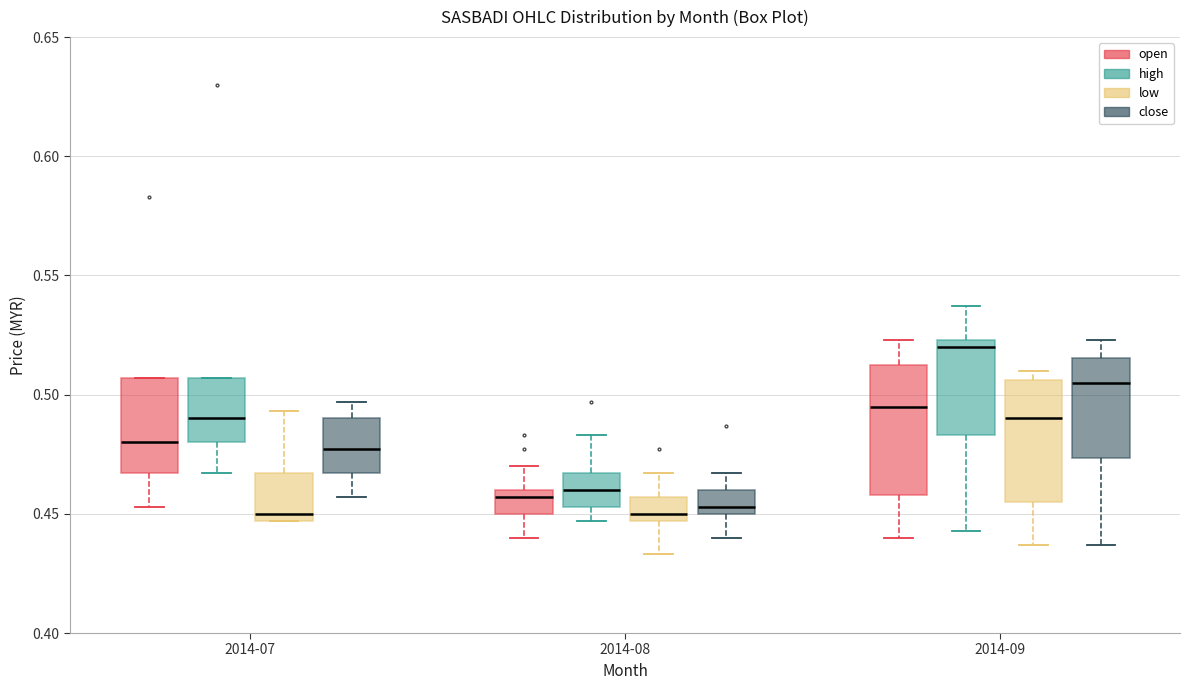

Reading left to right, read every box against the y-axis: the position of its median line, the range the box covers, and the ends of its whiskers. The values are not printed on the chart, so give them approximately, as read against the axis.

2014-07 (open): median 0.480, box 0.465 to 0.505, whiskers 0.455 to 0.505
2014-07 (high): median 0.490, box 0.480 to 0.505, whiskers 0.465 to 0.505
2014-07 (low): median 0.450, box 0.445 to 0.465, whiskers 0.445 to 0.495
2014-07 (close): median 0.475, box 0.465 to 0.490, whiskers 0.455 to 0.495
2014-08 (open): median 0.455, box 0.450 to 0.460, whiskers 0.440 to 0.470
2014-08 (high): median 0.460, box 0.455 to 0.465, whiskers 0.445 to 0.485
2014-08 (low): median 0.450, box 0.445 to 0.455, whiskers 0.435 to 0.465
2014-08 (close): median 0.455, box 0.450 to 0.460, whiskers 0.440 to 0.465
2014-09 (open): median 0.495, box 0.460 to 0.510, whiskers 0.440 to 0.525
2014-09 (high): median 0.520, box 0.485 to 0.525, whiskers 0.445 to 0.535
2014-09 (low): median 0.490, box 0.455 to 0.505, whiskers 0.435 to 0.510
2014-09 (close): median 0.505, box 0.475 to 0.515, whiskers 0.435 to 0.525